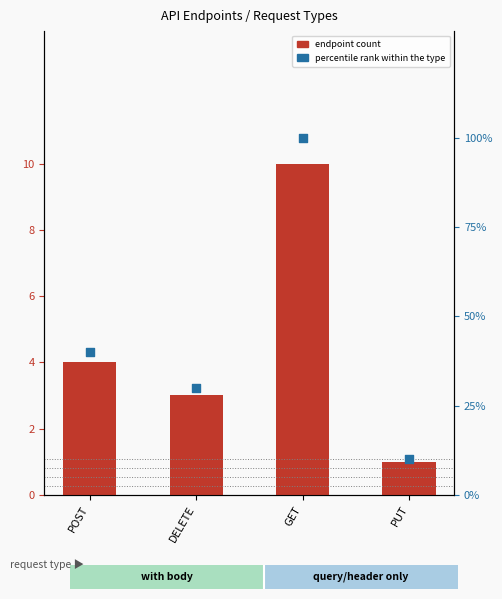

Which series has the largest total across all categories?

percentile rank within the type